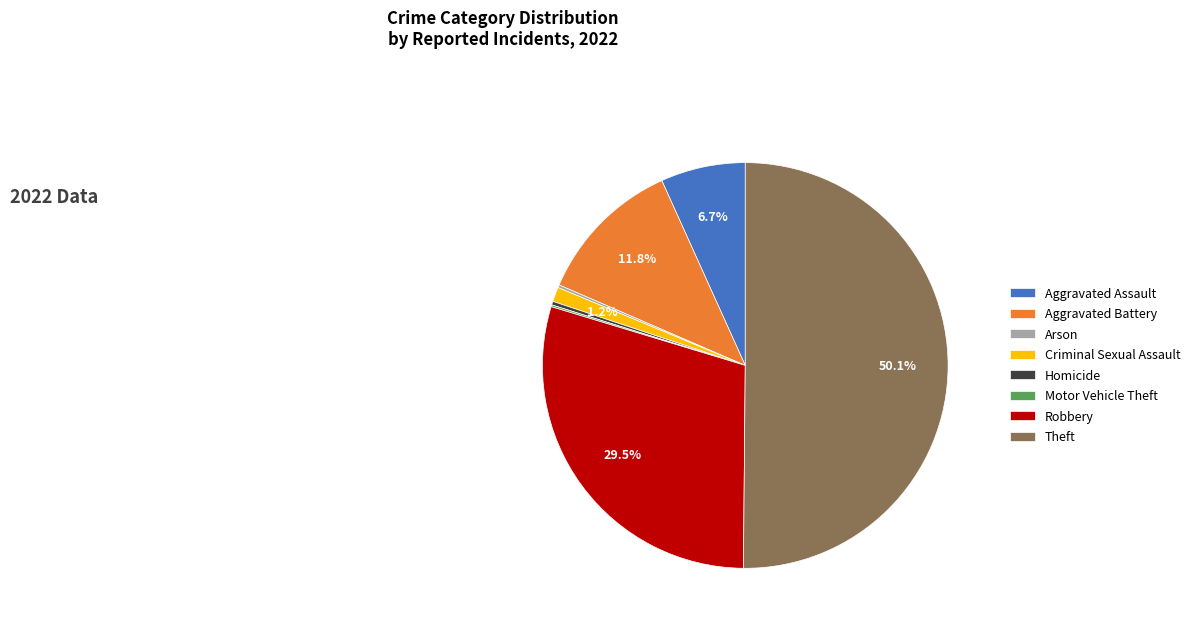

What is the majority slice?

Theft